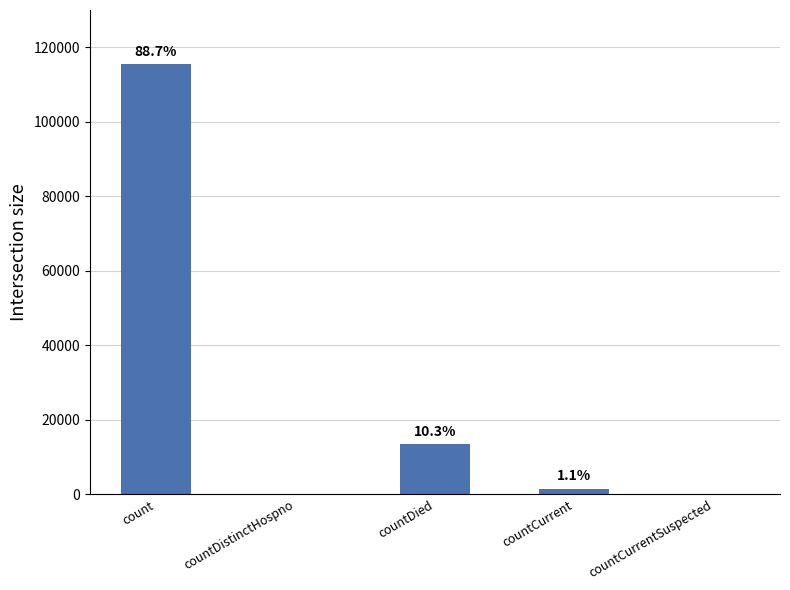

What is the sum of all values?

130105